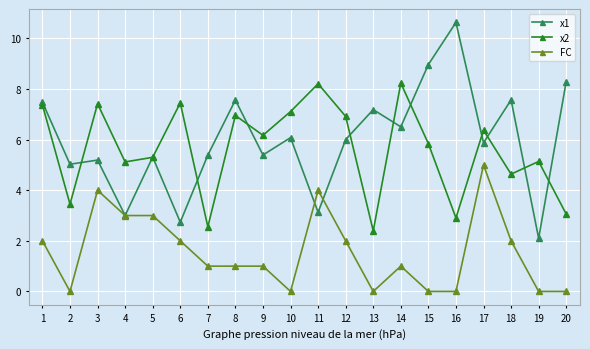

Is the value of x2 at 6 greater than the value of FC at 4?

Yes